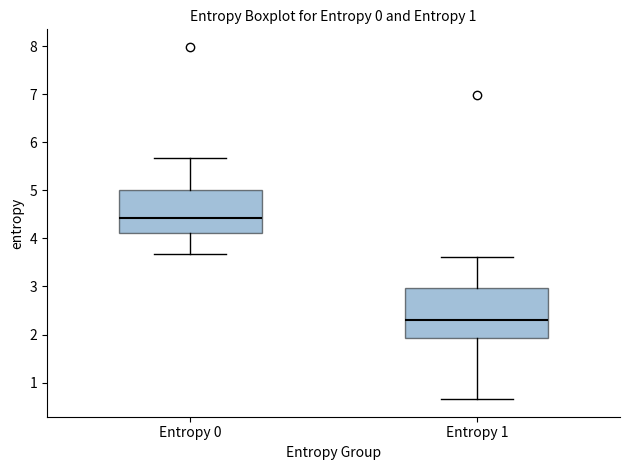

Where does the median line of the box for Entropy 1 sit on the y-axis? The values are not printed on the chart, so give them approximately, as read against the axis.

2.3